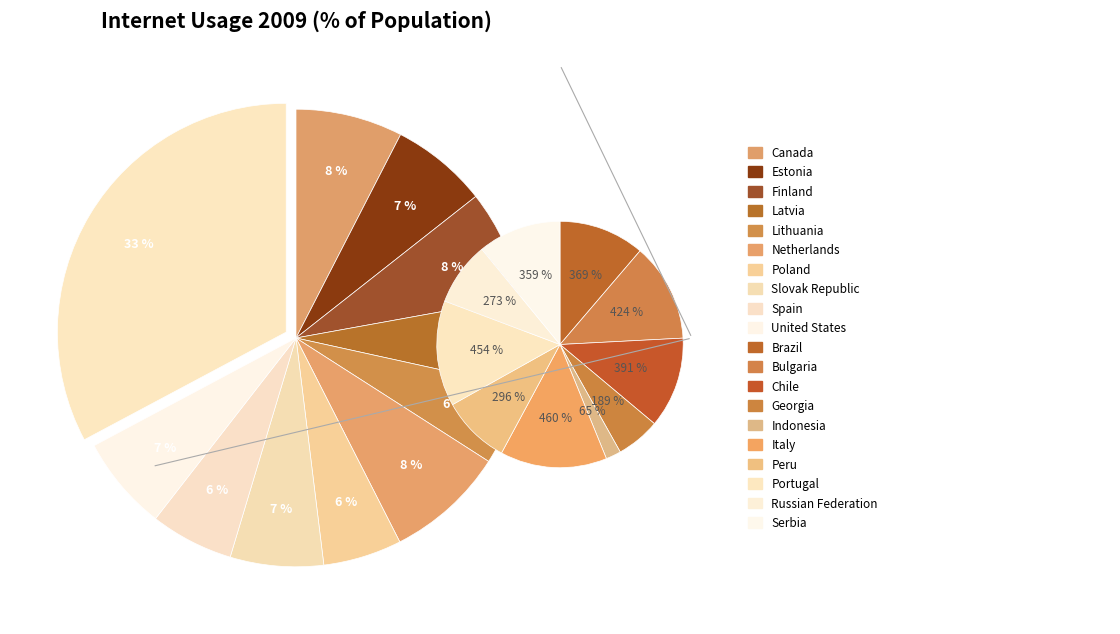

How many segments does this pie chart have?

20